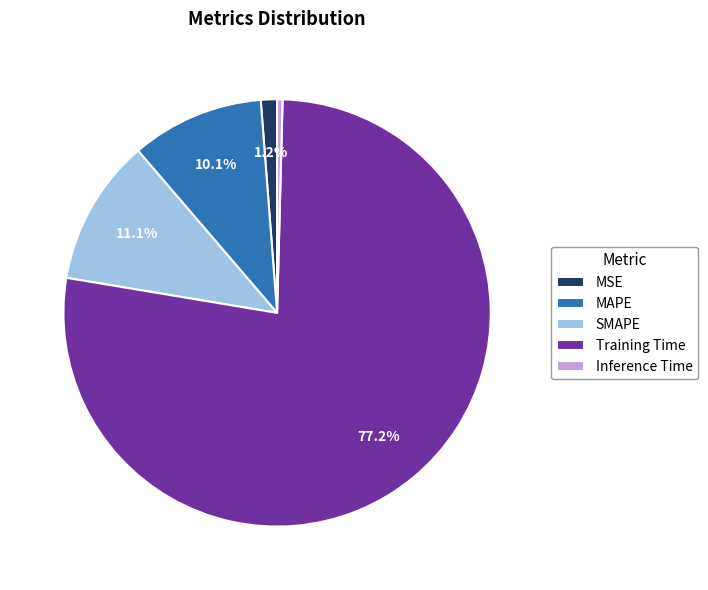

What is the largest slice in the pie chart?

Training Time